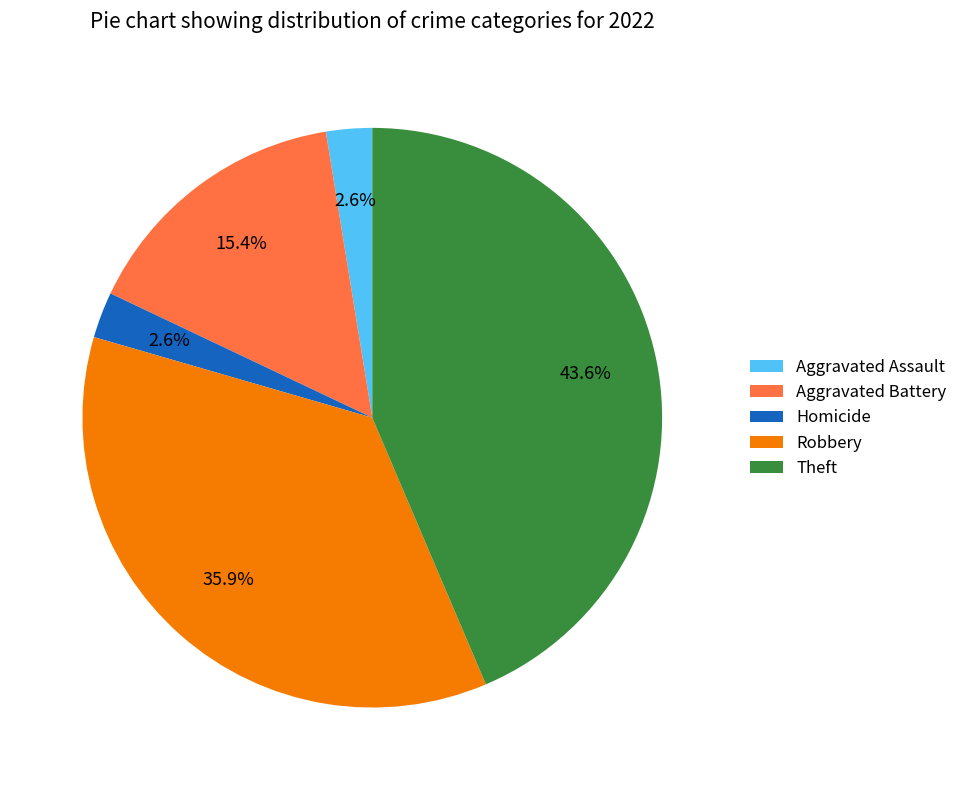

Which category has the biggest portion of the pie?

Theft